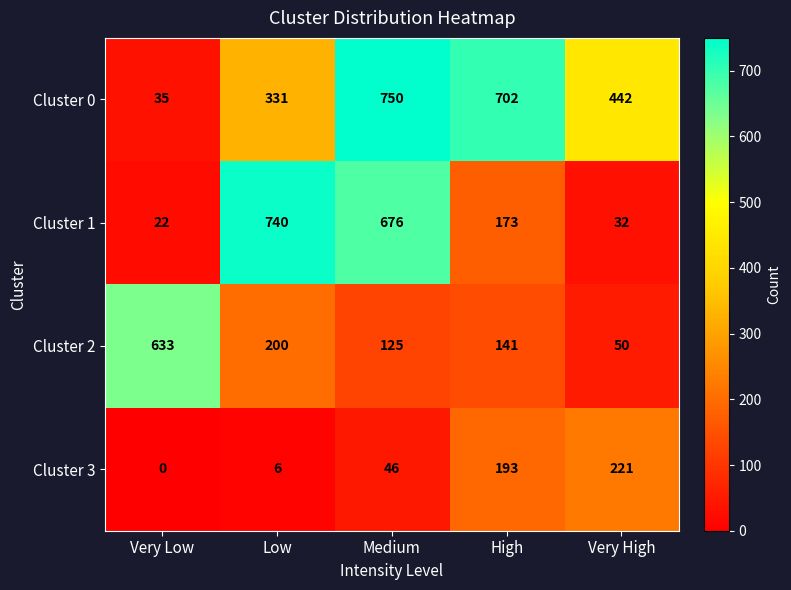

At how many categories does at least one series exceed 509?

4